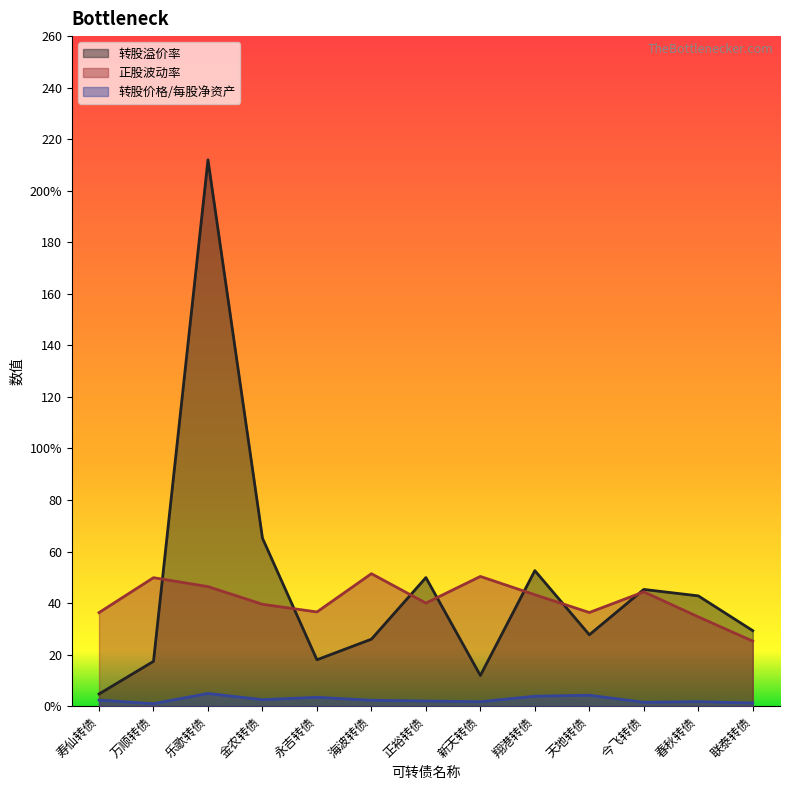

What is the value of the 转股价格/每股净资产 point at the 13th from the left?

1.2